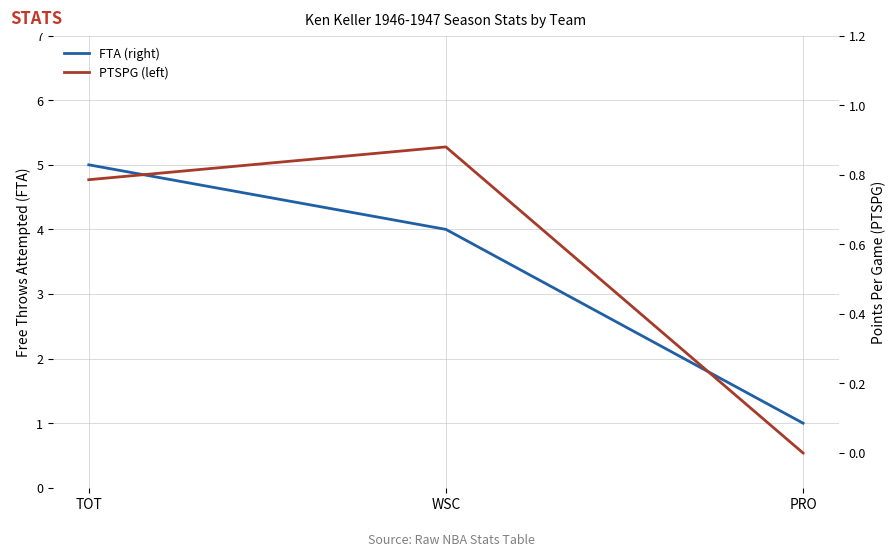

What is the difference between the maximum and minimum values in the PTSPG (left) series?

0.9